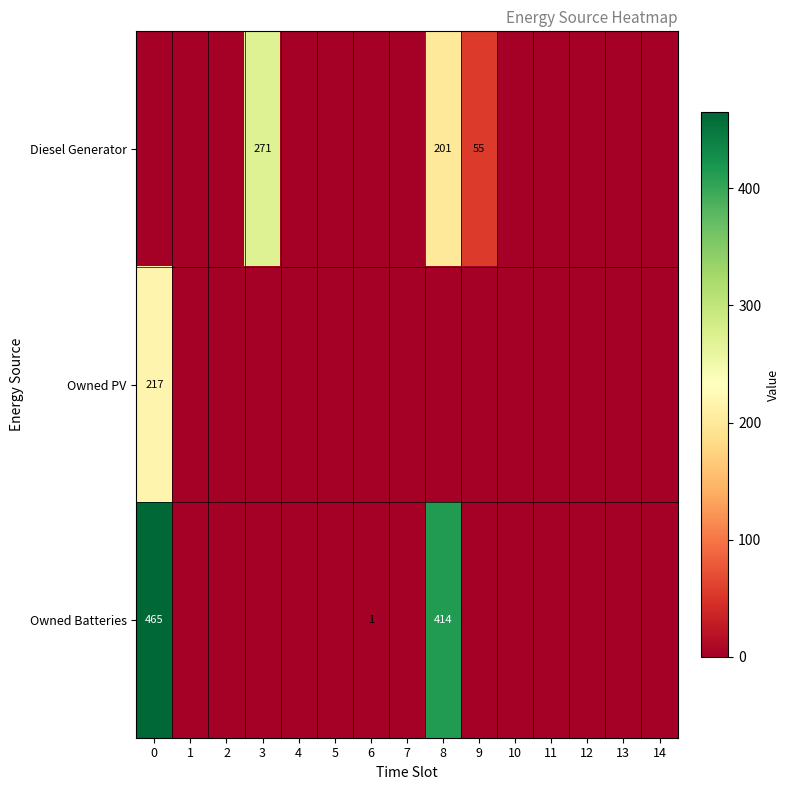

What is the maximum value shown in the chart?

465